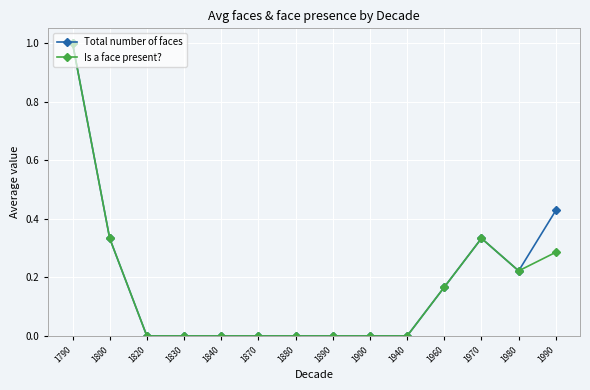

Which series has the largest total across all categories?

Total number of faces